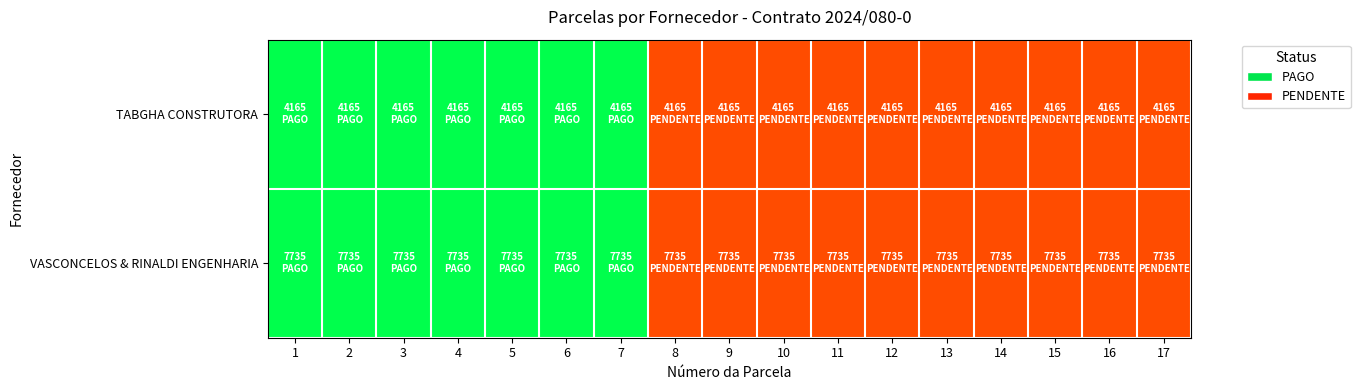

What is the total value across all series at 17?

11900